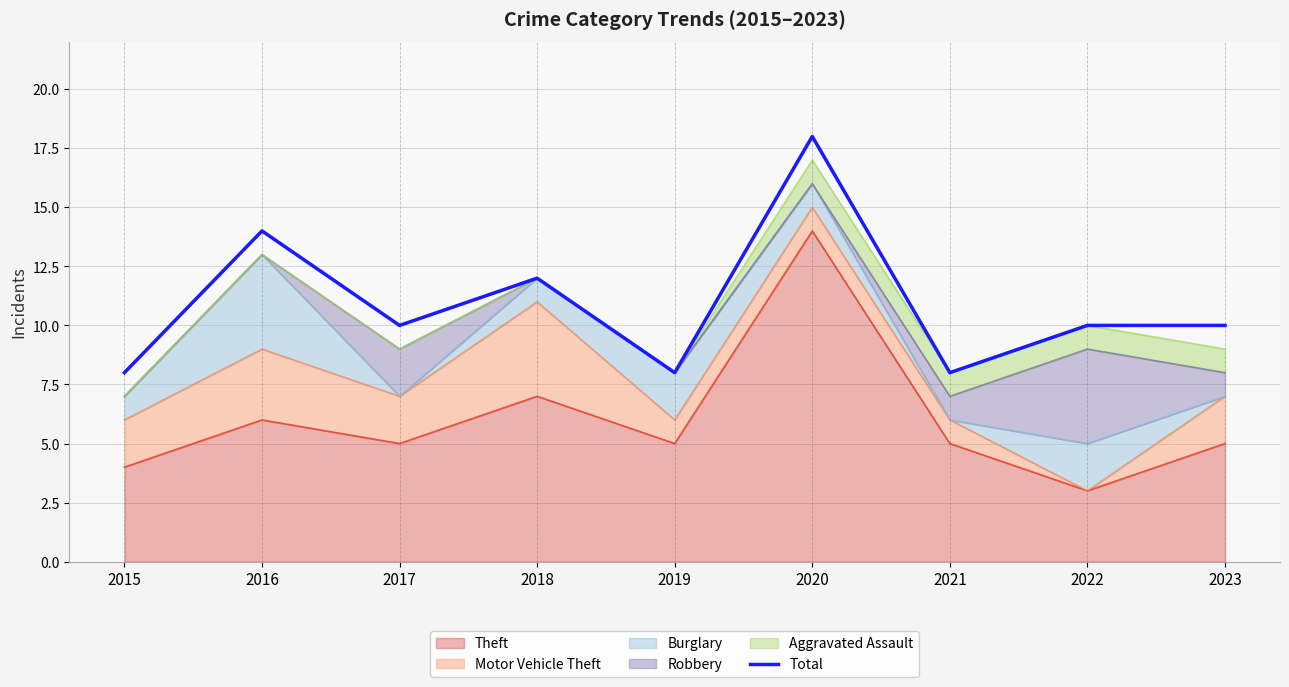

Does the chart display data point markers on the line(s)?

No